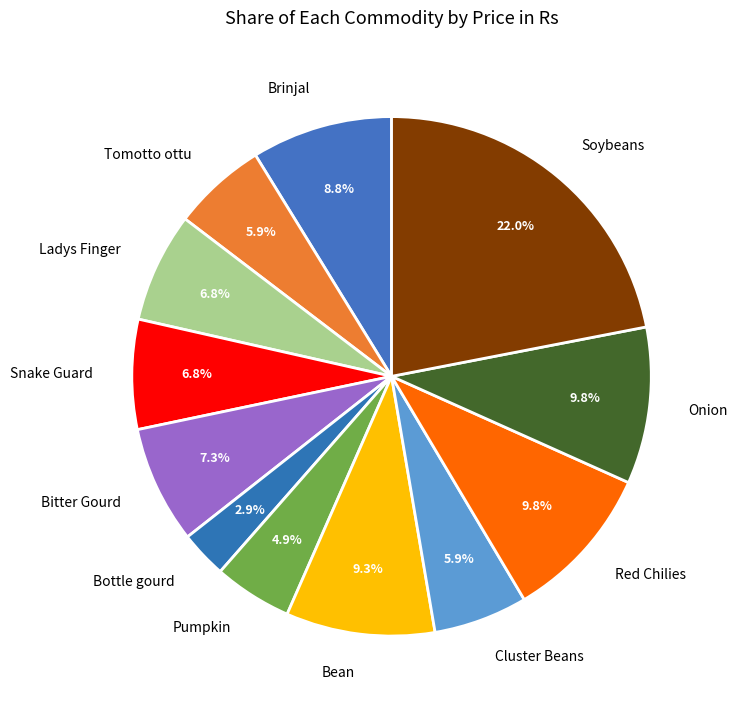

What is the smallest slice in the pie chart?

Bottle gourd